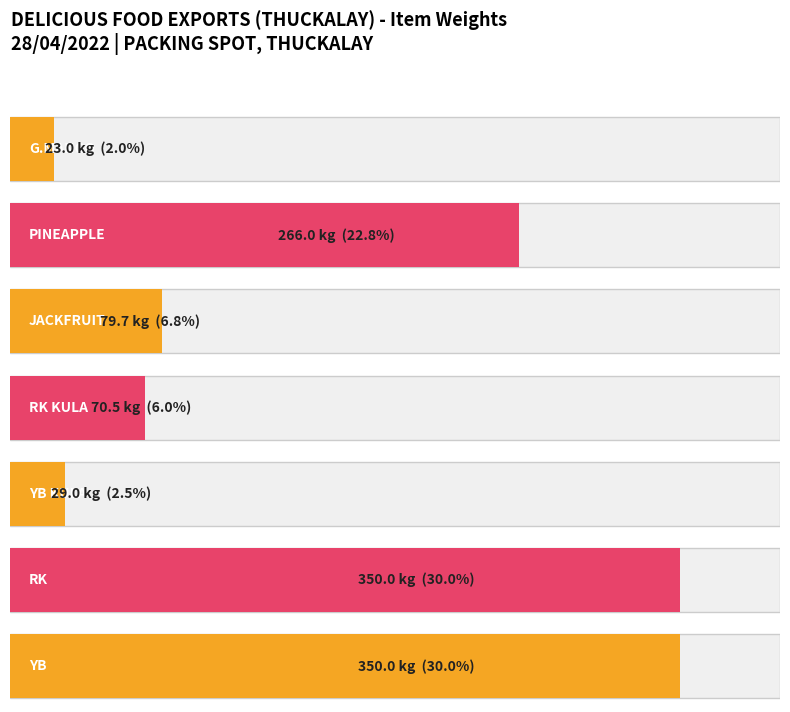

Rank the categories by value from highest to lowest.

RK, YB, PINEAPPLE, JACKFRUIT, RK KULA, YB KULA, G.MANGO